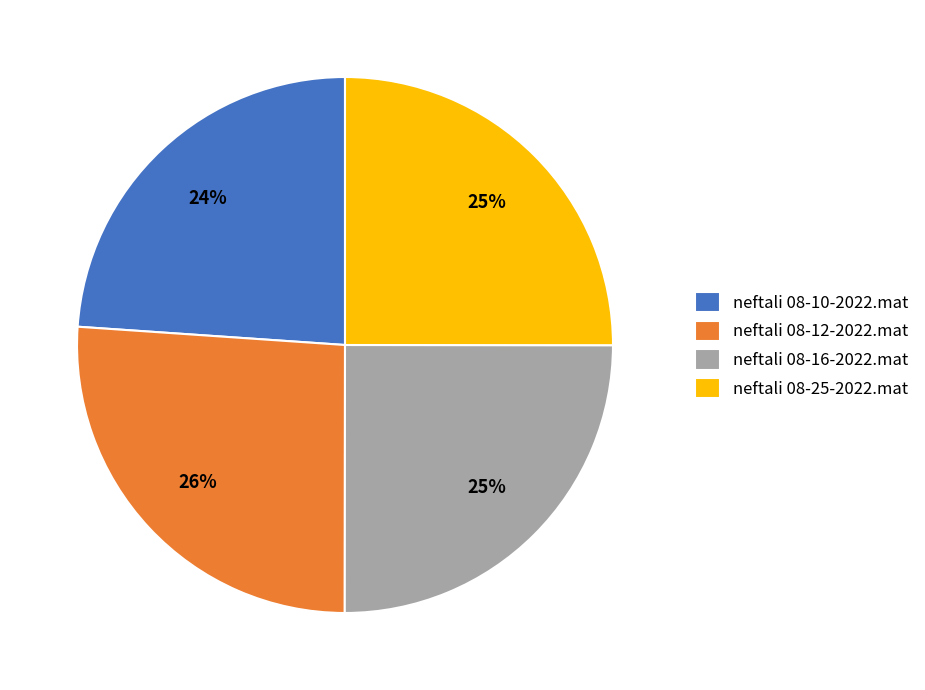

To the nearest percent, what portion does neftali 08-25-2022.mat represent?

25%